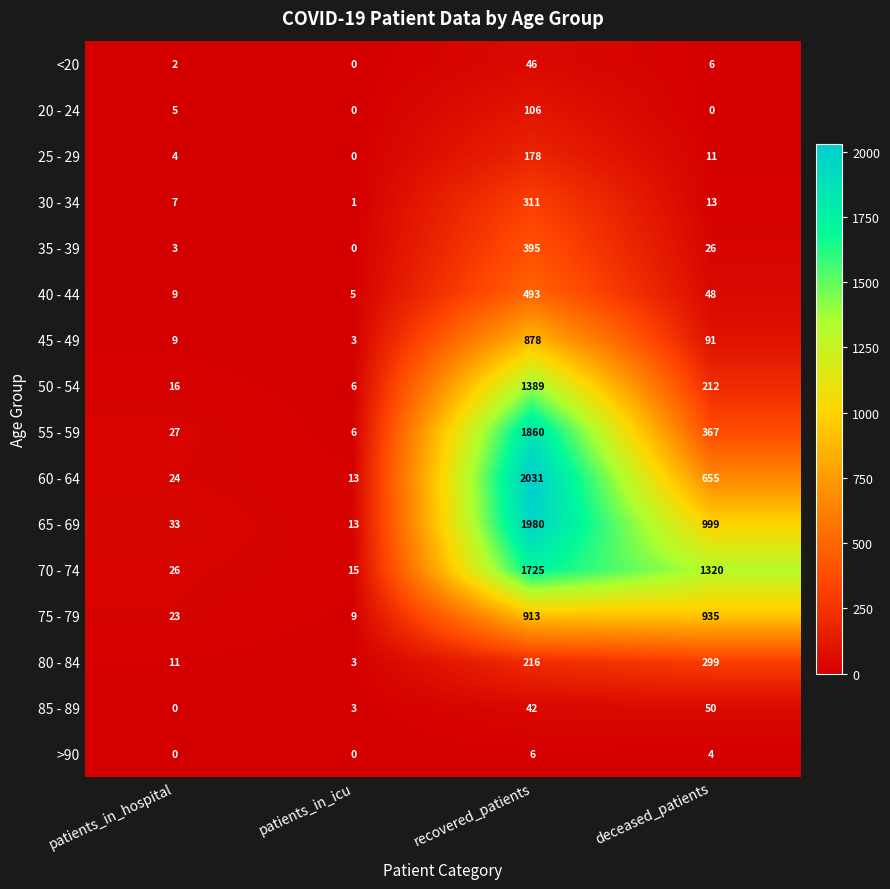

The value of 55 - 59 at recovered_patients is 1264. True or false?

False